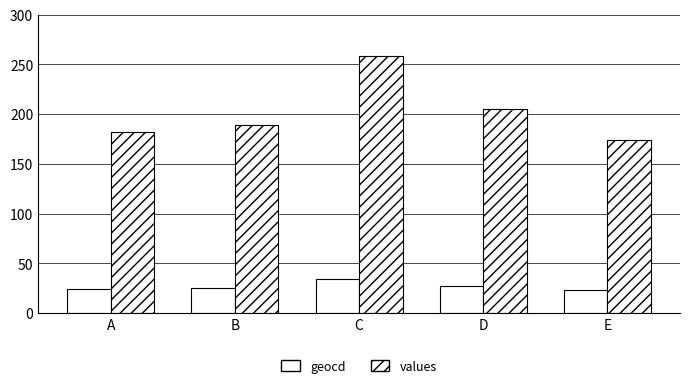

Reading right to left, list all the values displayed in this chart.

geocd: 23	27	34	25	24
values: 174	205	258	189	182